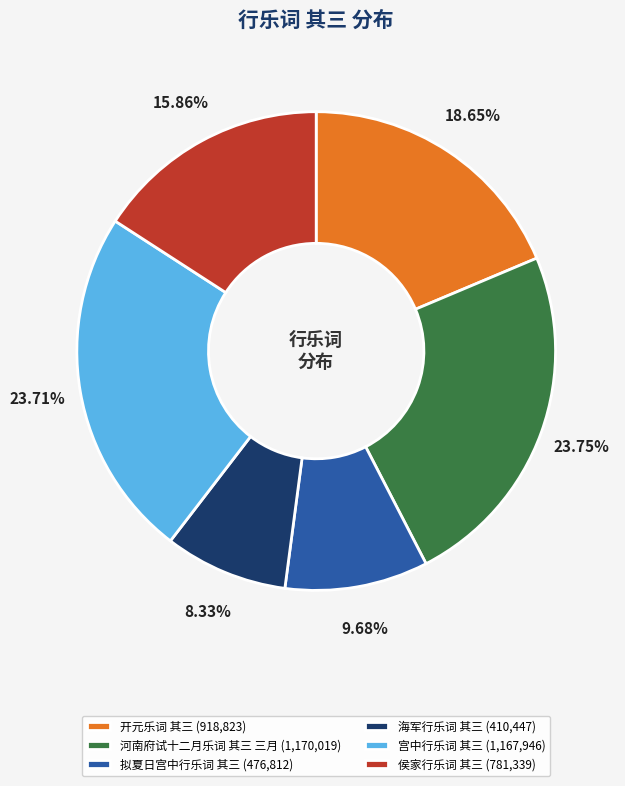

Combined, do 河南府试十二月乐词 其三 三月 and 海军行乐词 其三 account for over 50%?

No